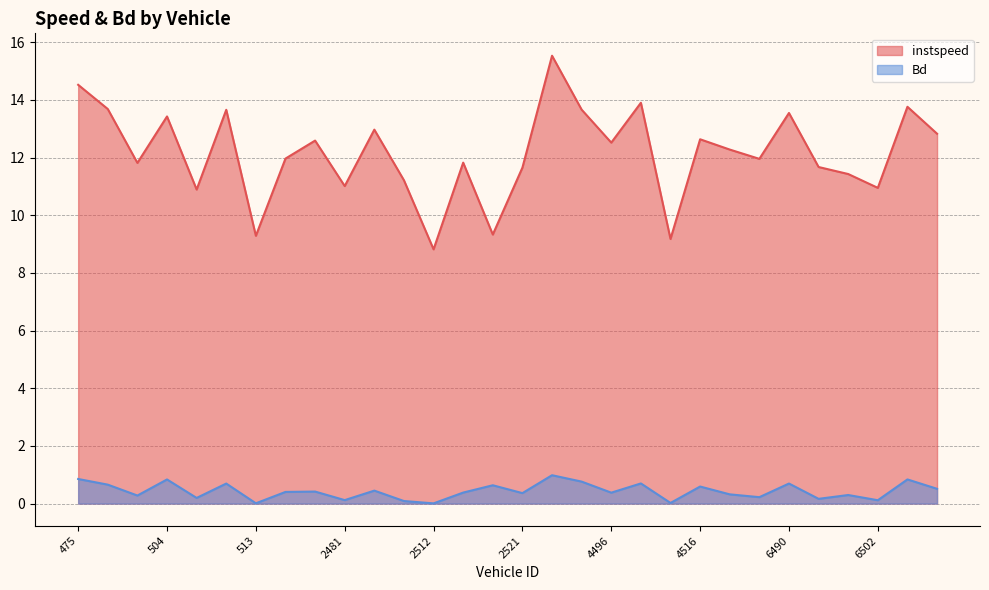

What is the sum of the Bd values at 504.0 and 507.0?

1.0